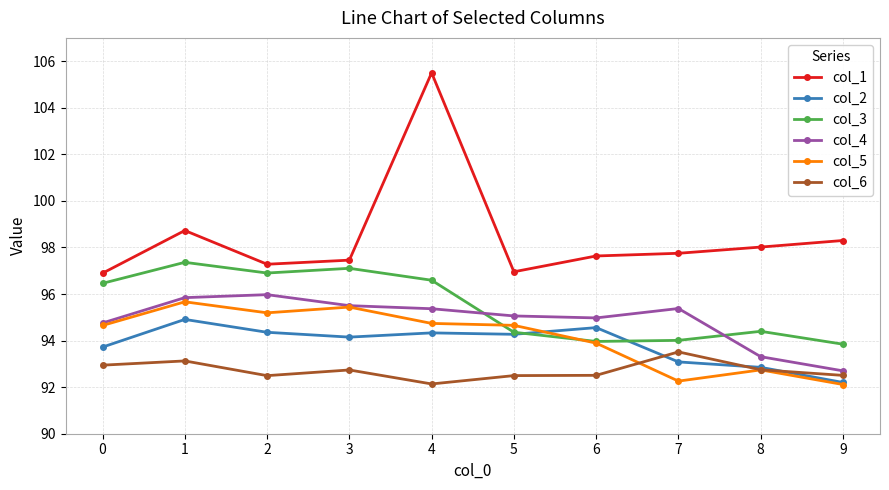

What is the maximum value for col_4?

96.0